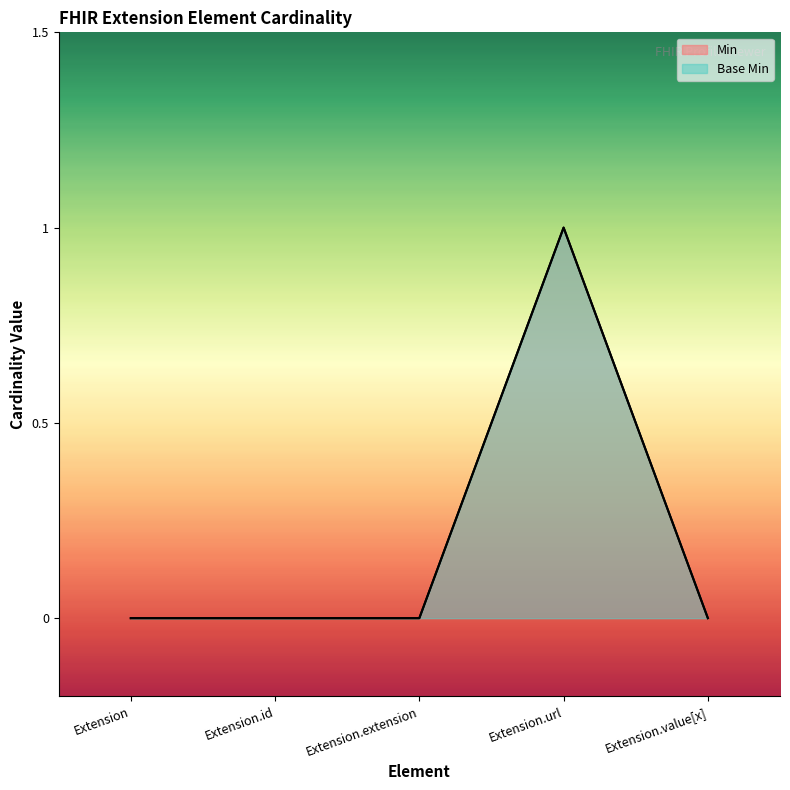

What position from the right is Extension.extension?

3